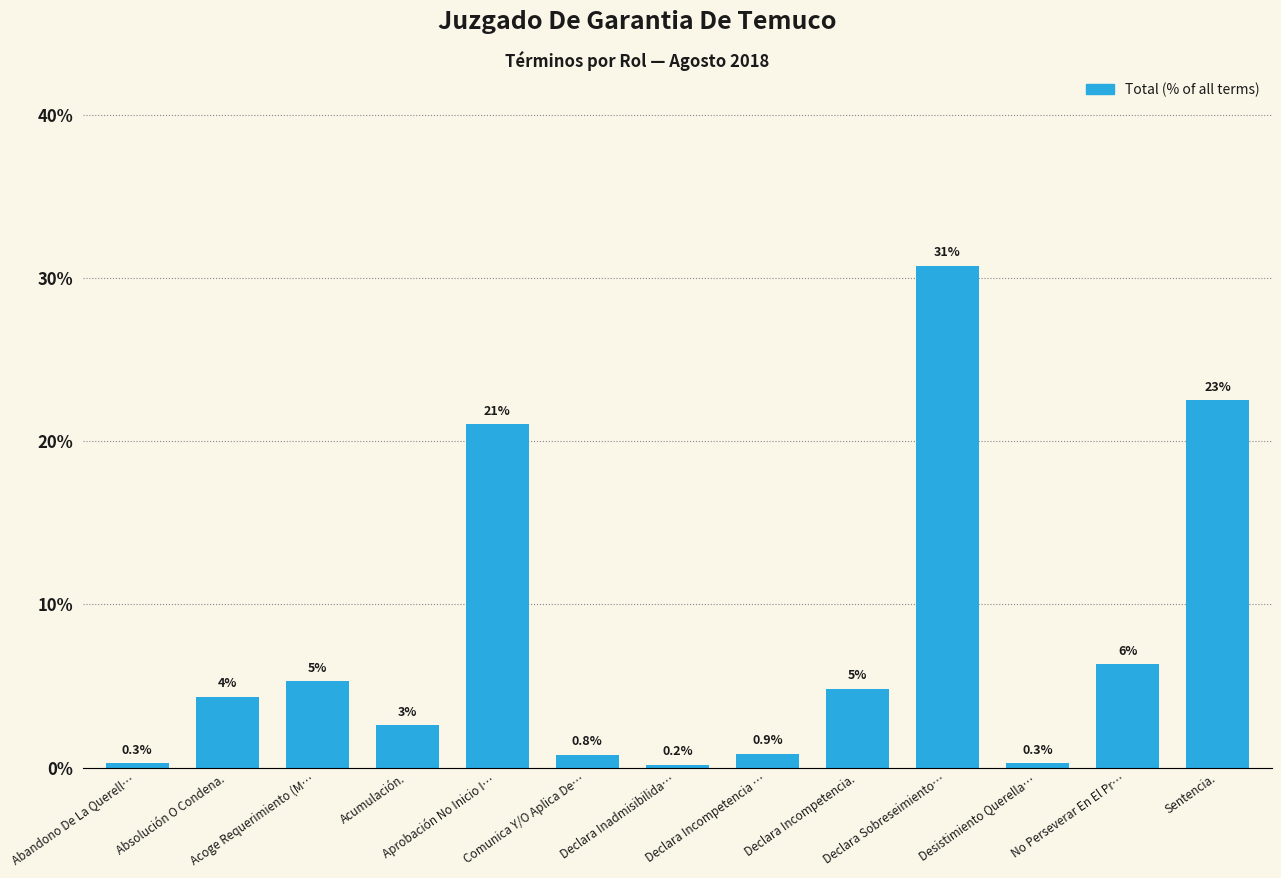

Are the bars horizontal?

No